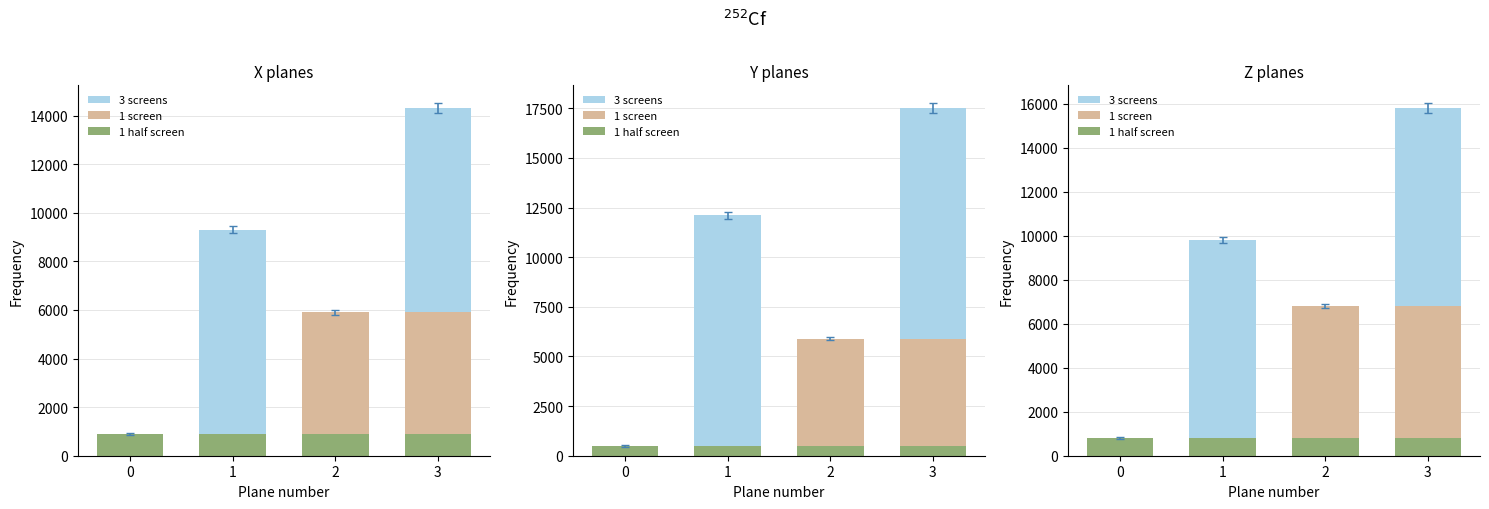

Which series has the largest range (max minus min)?

3 screens